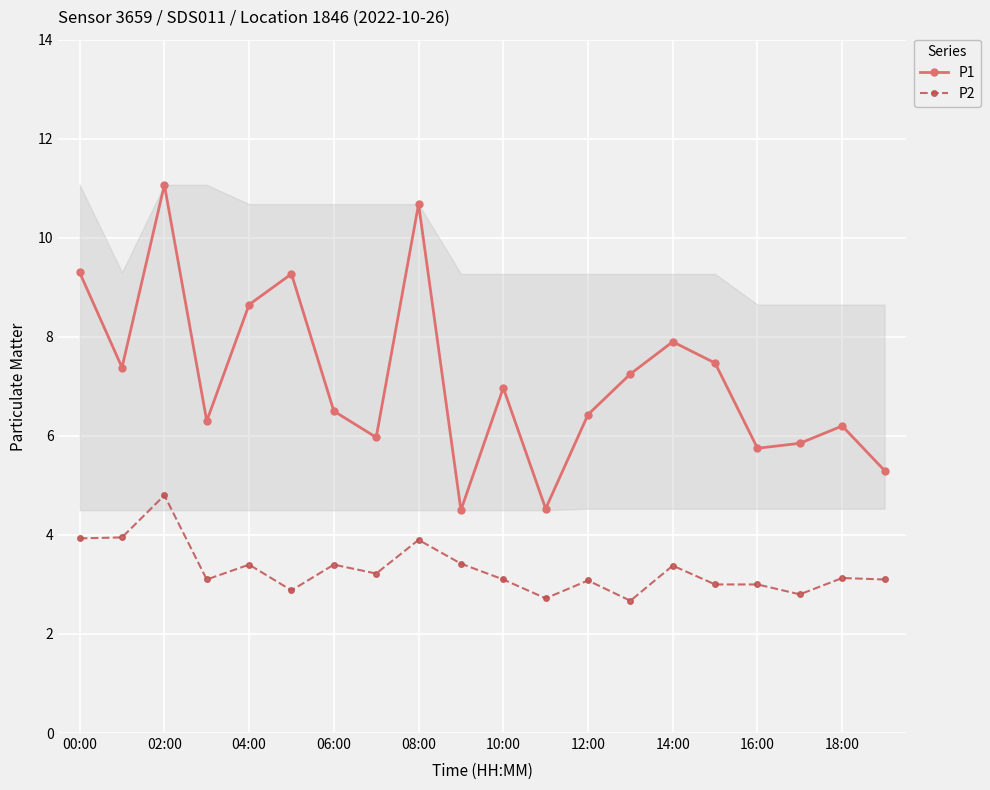

Which series has the largest total across all categories?

P1